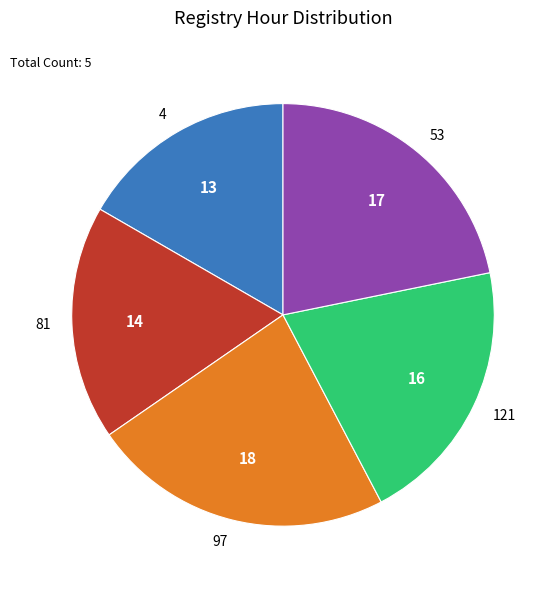

What is the largest slice in the pie chart?

97